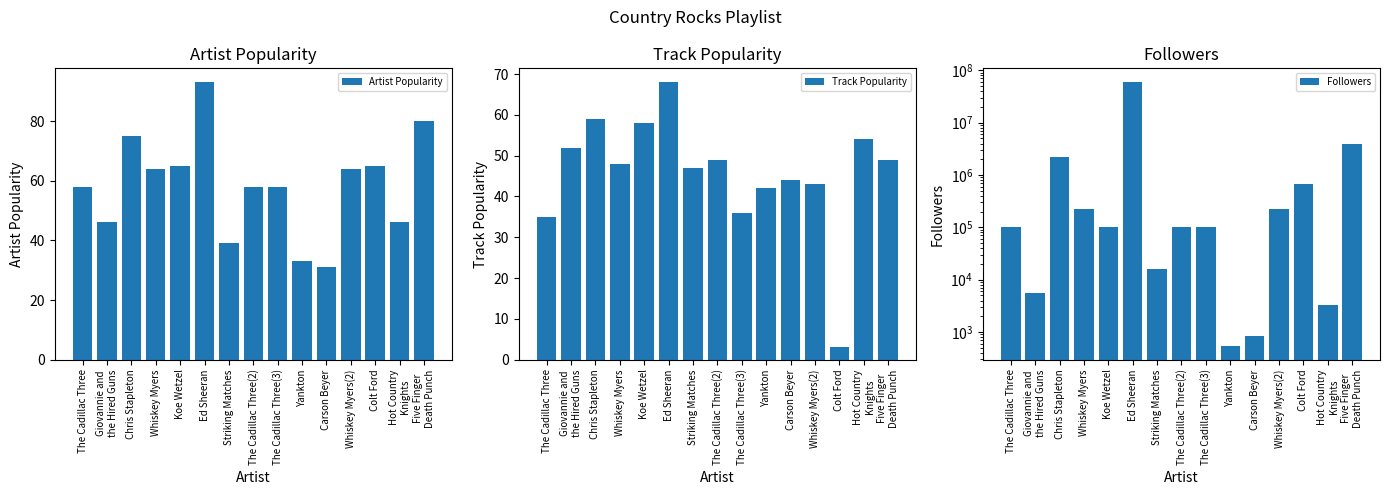

Reading right to left, list all the values displayed in this chart.

Artist Popularity: Five Finger
Death Punch=80	Hot Country
Knights=46	Colt Ford=65	Whiskey Myers(2)=64	Carson Beyer=31	Yankton=33	The Cadillac Three(3)=58	The Cadillac Three(2)=58	Striking Matches=39	Ed Sheeran=93	Koe Wetzel=65	Whiskey Myers=64	Chris Stapleton=75	Giovannie and
the Hired Guns=46	The Cadillac Three=58
Track Popularity: Five Finger
Death Punch=49	Hot Country
Knights=54	Colt Ford=3	Whiskey Myers(2)=43	Carson Beyer=44	Yankton=42	The Cadillac Three(3)=36	The Cadillac Three(2)=49	Striking Matches=47	Ed Sheeran=68	Koe Wetzel=58	Whiskey Myers=48	Chris Stapleton=59	Giovannie and
the Hired Guns=52	The Cadillac Three=35
Followers: Five Finger
Death Punch=3907661	Hot Country
Knights=3359	Colt Ford=674097	Whiskey Myers(2)=224582	Carson Beyer=824	Yankton=530	The Cadillac Three(3)=103666	The Cadillac Three(2)=103666	Striking Matches=16010	Ed Sheeran=61106395	Koe Wetzel=101052	Whiskey Myers=224582	Chris Stapleton=2171739	Giovannie and
the Hired Guns=5595	The Cadillac Three=103666